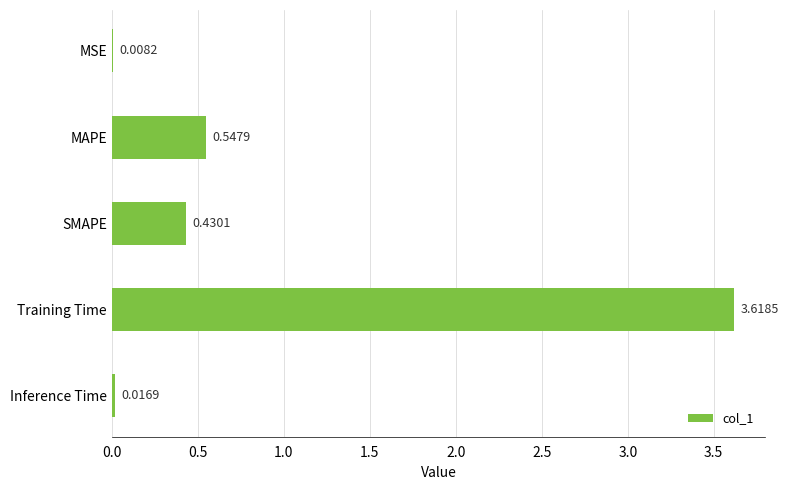

At which label is the value closest to 1?

MAPE